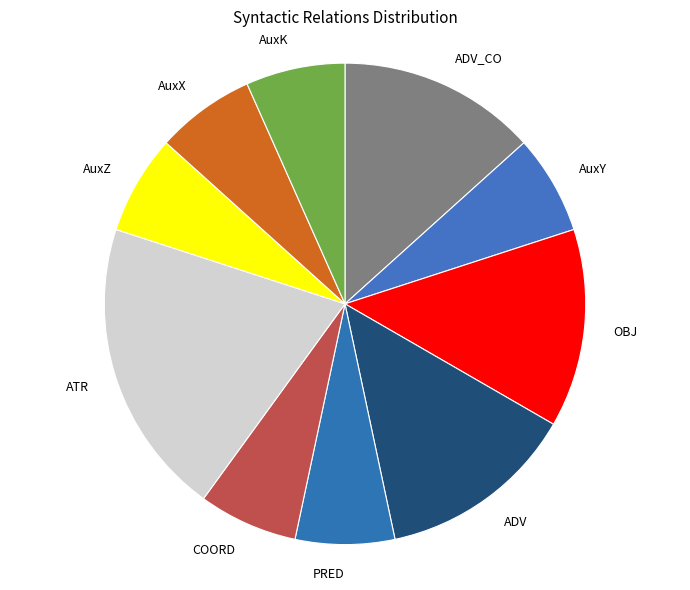

What is the ratio of the value at ATR to the value at AuxK?

3.0